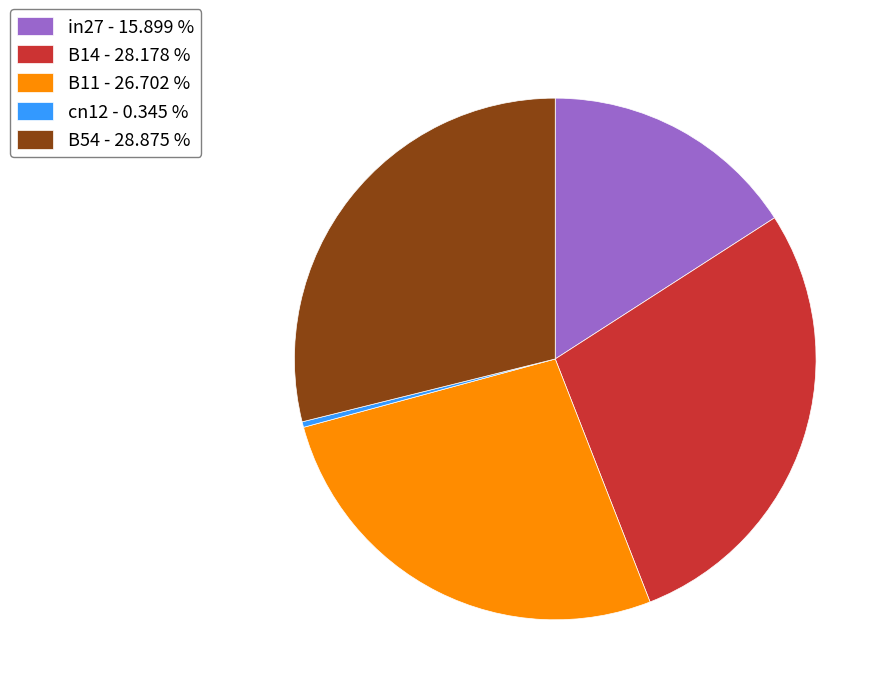

Is the sum of B11 - 26.702 % and B14 - 28.178 % greater than half?

Yes